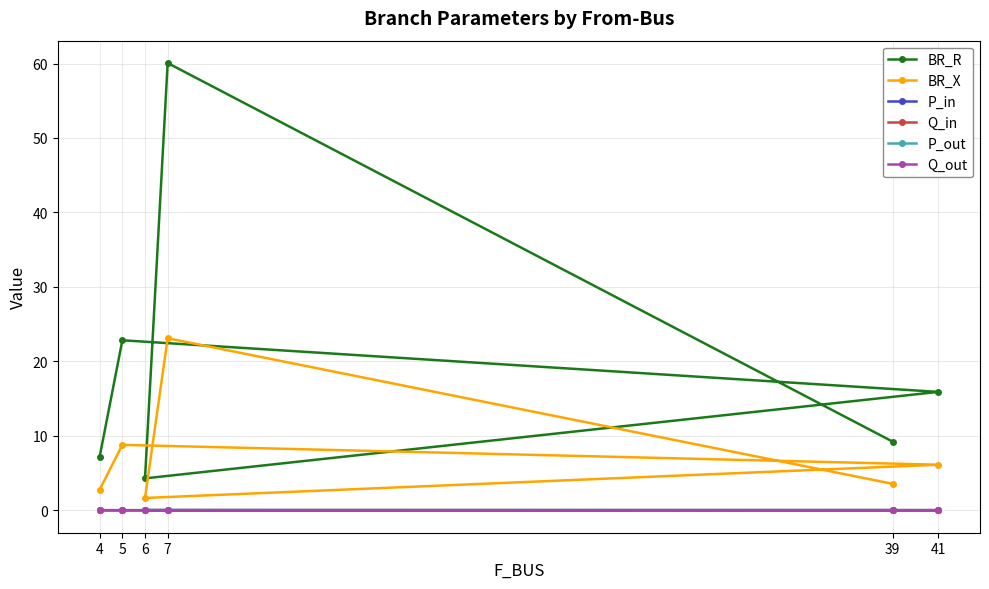

At which label does P_in reach its minimum?

6